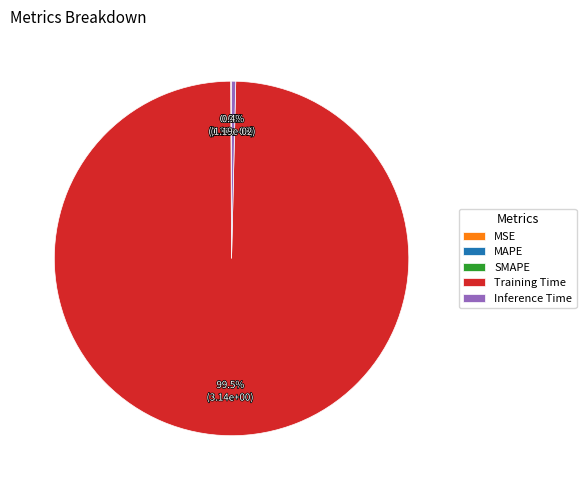

Does any single category account for the majority?

Yes